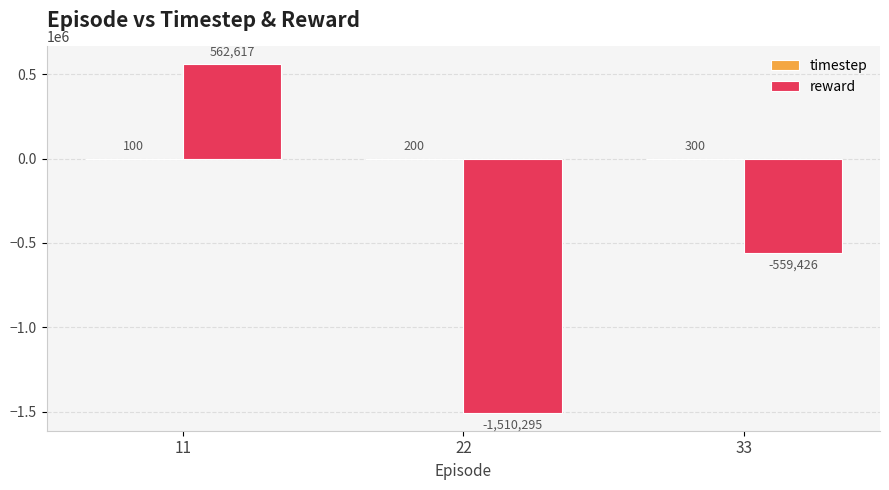

The reward series shows -1510295.4 at 22. True or false?

True